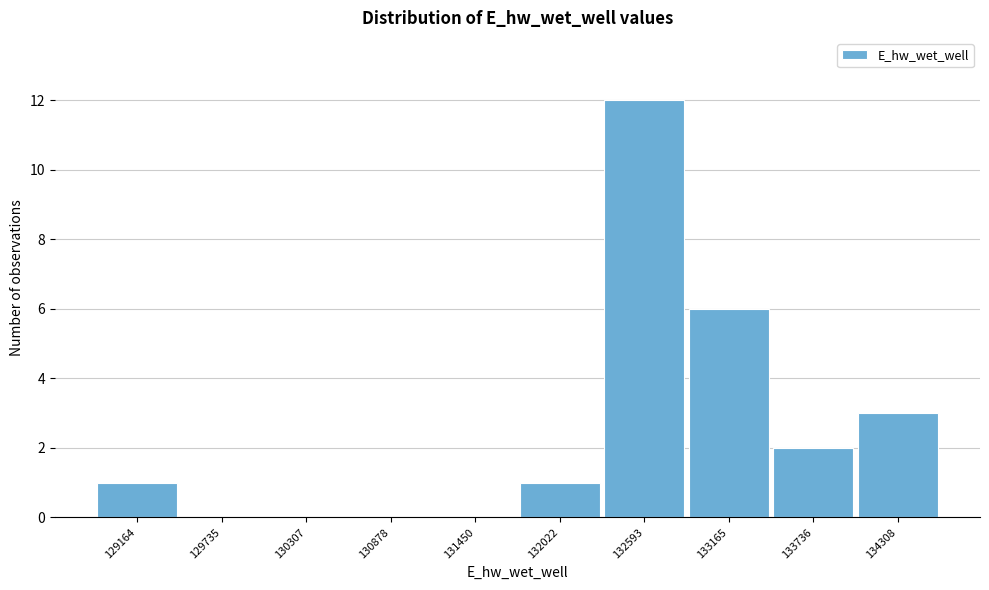

Reading right to left, what are all the values shown in this chart?

134308=3	133736=2	133165=6	132593=12	132022=1	131450=0	130878=0	130307=0	129735=0	129164=1